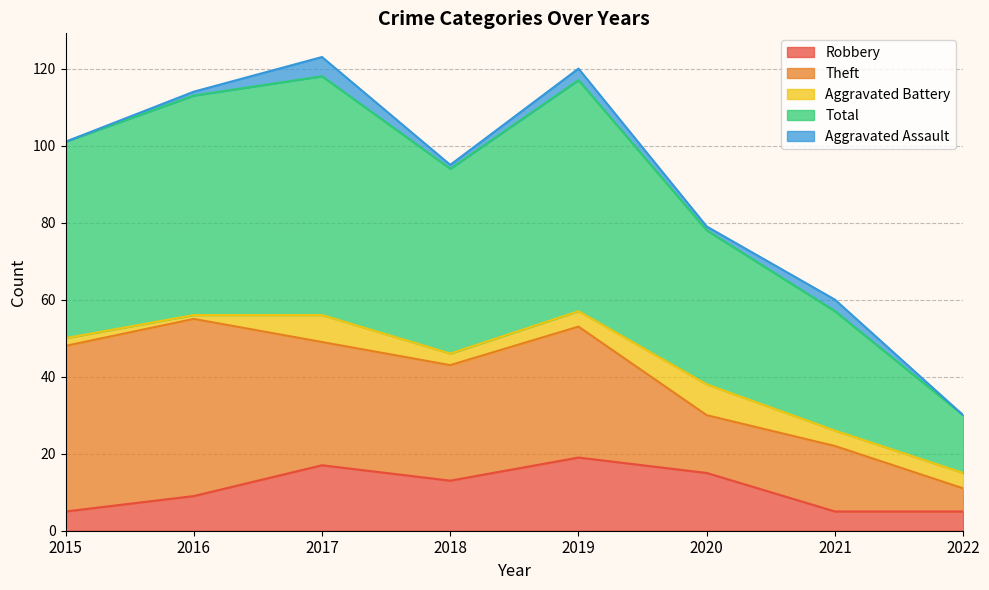

Which series changed the most between 2017 and 2022?

Total